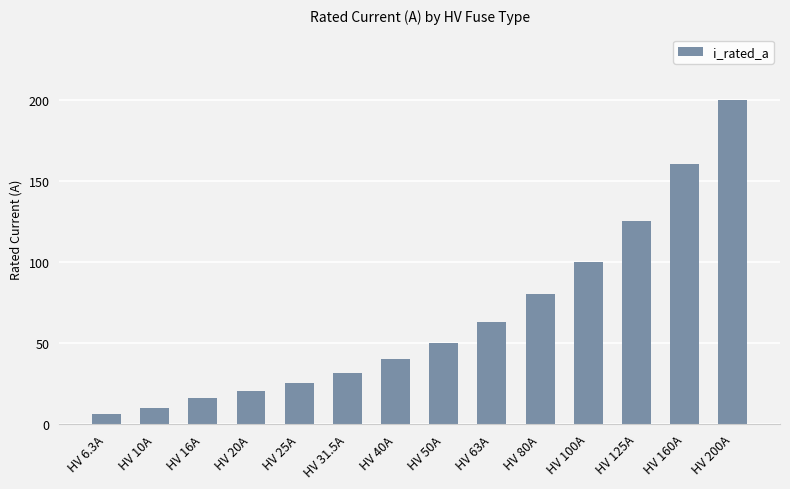

List the labels in order of value, largest first.

HV 200A, HV 160A, HV 125A, HV 100A, HV 80A, HV 63A, HV 50A, HV 40A, HV 31.5A, HV 25A, HV 20A, HV 16A, HV 10A, HV 6.3A